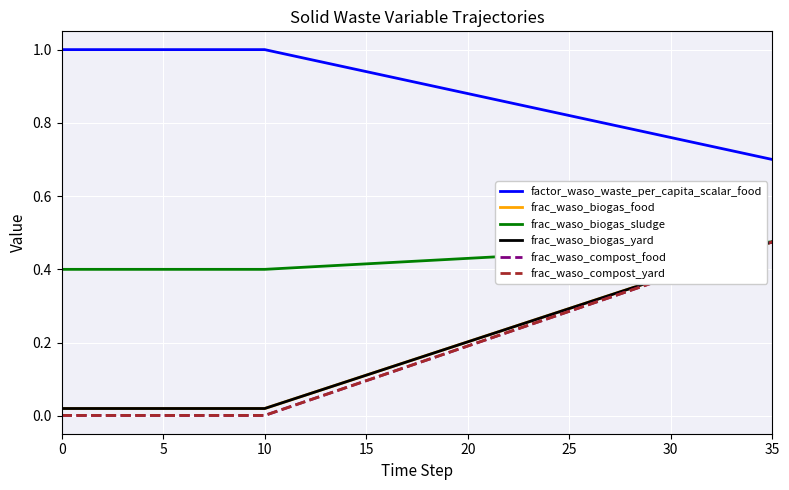

What is the difference between the maximum and minimum values in the frac_waso_compost_food series?

0.5